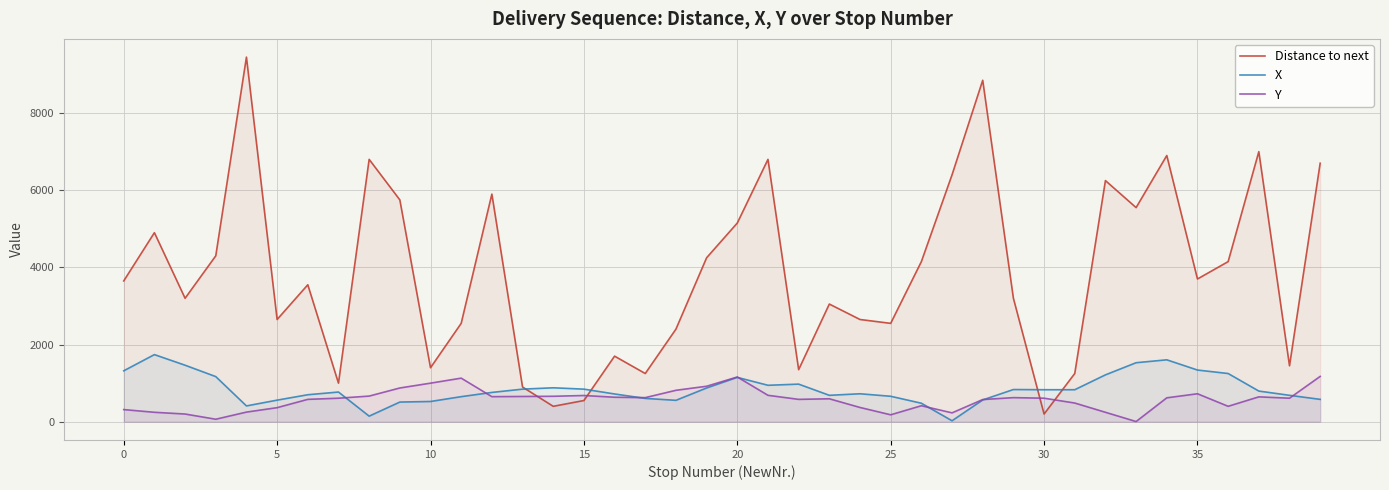

Rank the series by their maximum value, from highest to lowest.

Distance to next, X, Y